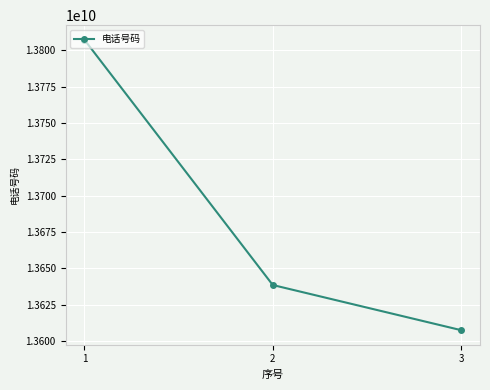

What is the difference between the maximum and minimum values?

199998792